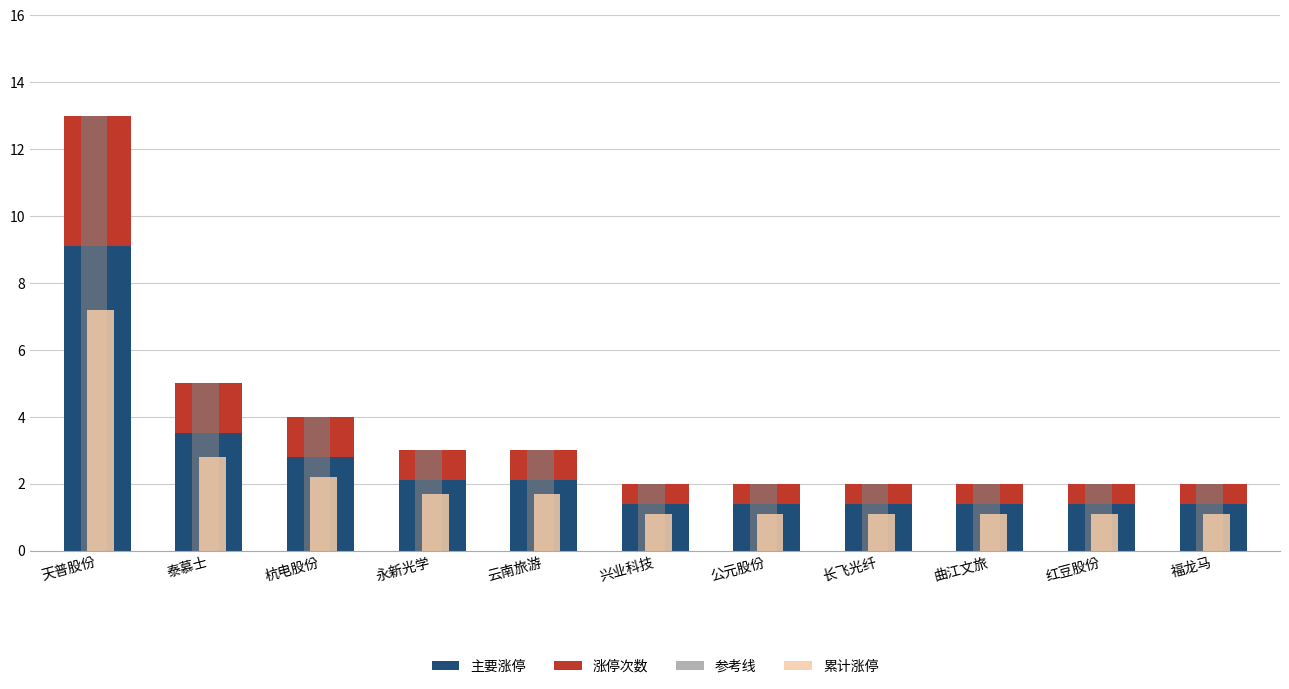

The 累计涨停 series shows 1.7 at 永新光学. True or false?

True